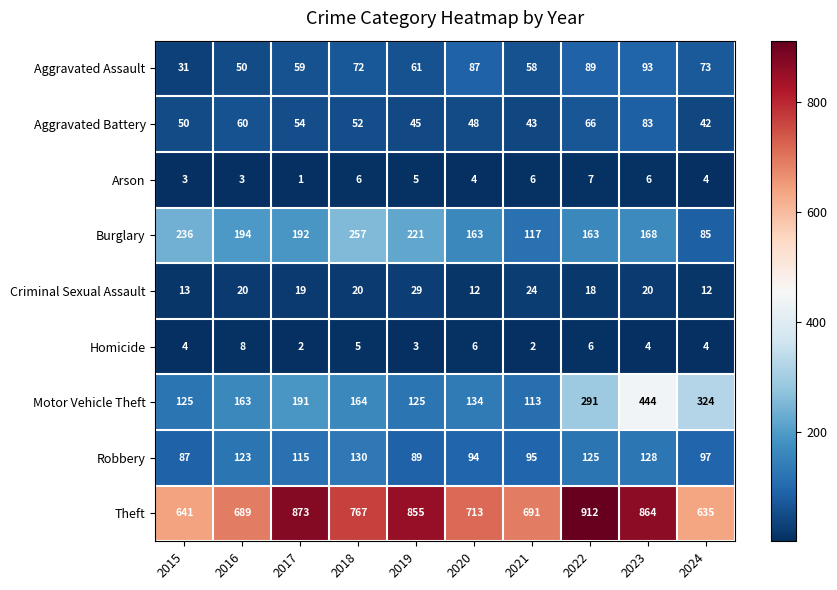

What is the total value across all series at 2015?

1190